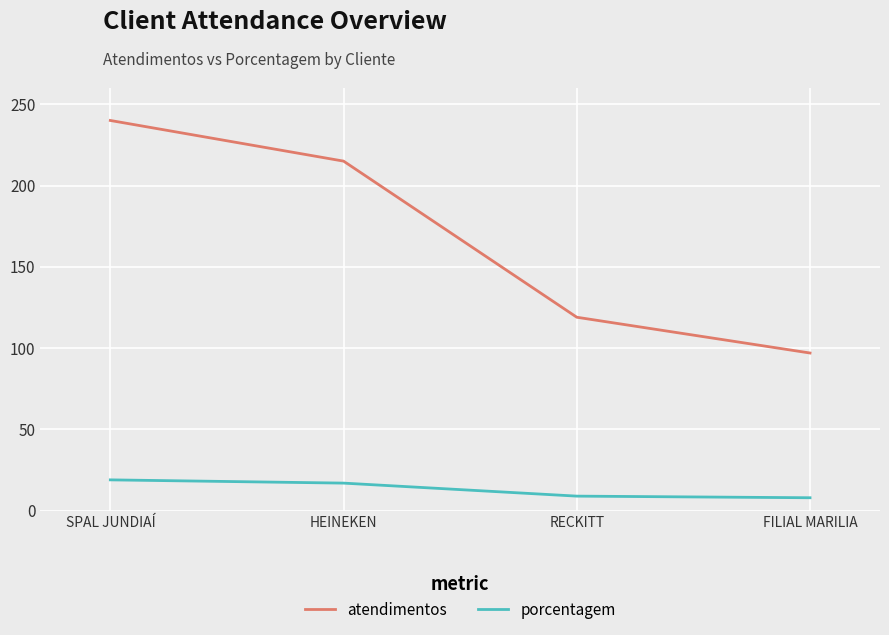

At which label is atendimentos closest to 168?

HEINEKEN